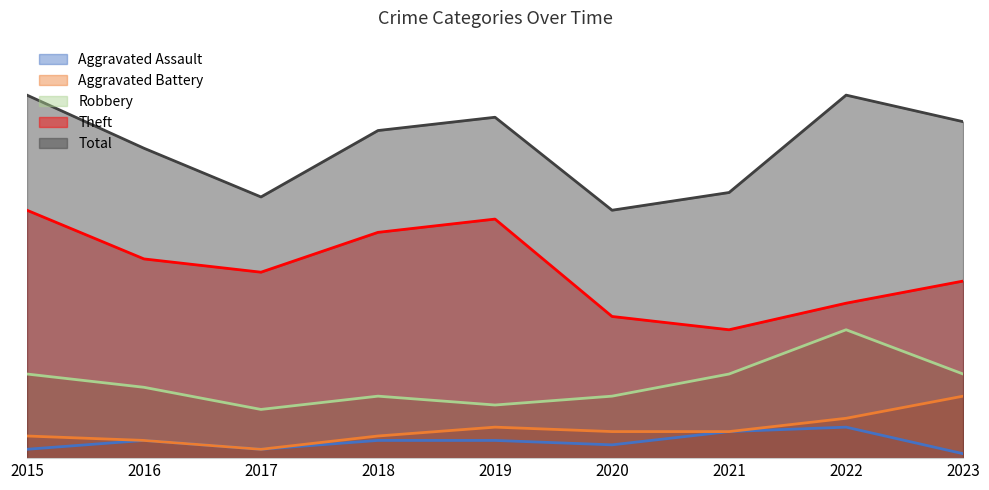

Reading left to right, what are all the values shown in this chart?

Aggravated Assault: 2015=2	2016=4	2017=2	2018=4	2019=4	2020=3	2021=6	2022=7	2023=1
Aggravated Battery: 2015=5	2016=4	2017=2	2018=5	2019=7	2020=6	2021=6	2022=9	2023=14
Robbery: 2015=19	2016=16	2017=11	2018=14	2019=12	2020=14	2021=19	2022=29	2023=19
Theft: 2015=56	2016=45	2017=42	2018=51	2019=54	2020=32	2021=29	2022=35	2023=40
Total: 2015=82	2016=70	2017=59	2018=74	2019=77	2020=56	2021=60	2022=82	2023=76